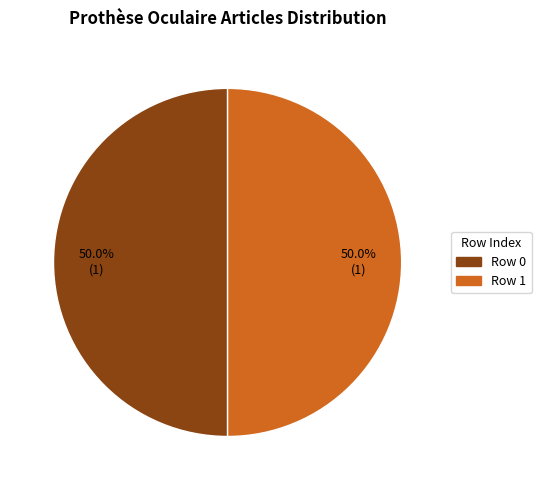

Approximately how many times larger is the value at Row 1 compared to Row 0?

1.0